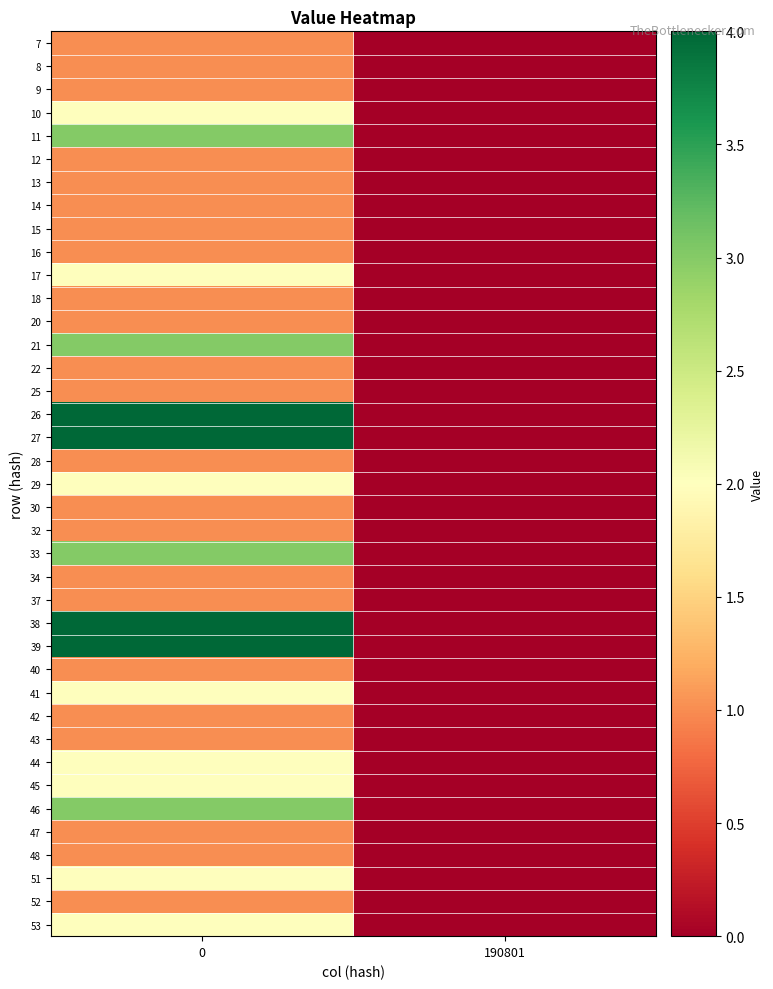

Rank the series by their maximum value, from lowest to highest.

7, 8, 9, 12, 13, 14, 15, 16, 18, 20, 22, 25, 28, 30, 32, 34, 37, 40, 42, 43, 47, 48, 52, 10, 17, 29, 41, 44, 45, 51, 53, 11, 21, 33, 46, 26, 27, 38, 39